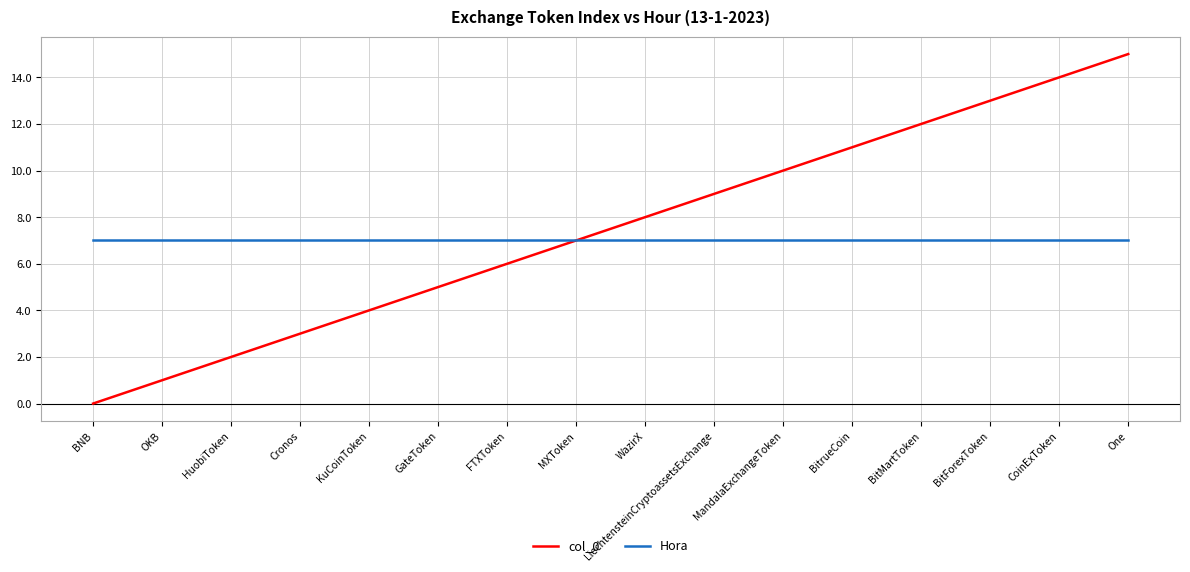

Reading left to right, transcribe all the data shown in this chart.

col_0: 0	1	2	3	4	5	6	7	8	9	10	11	12	13	14	15
Hora: 7	7	7	7	7	7	7	7	7	7	7	7	7	7	7	7